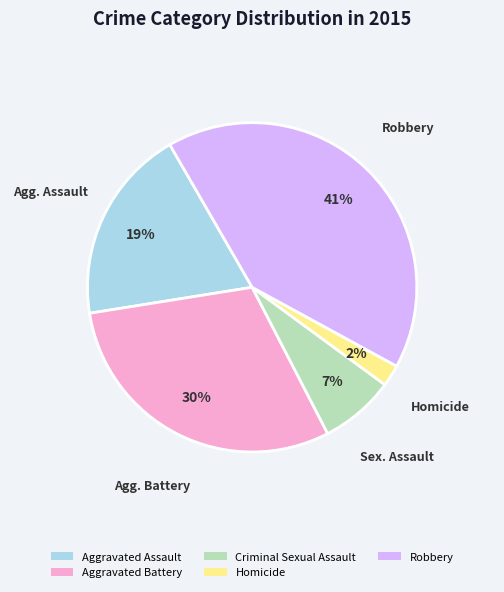

Between Aggravated Battery and Homicide, which is larger?

Aggravated Battery